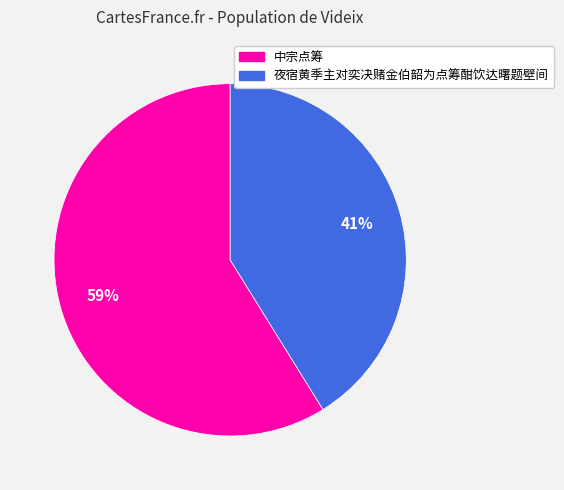

True or false: 夜宿黄季主对奕决赌金伯韶为点筹酣饮达曙题壁间 accounts for 27% of the total.

False